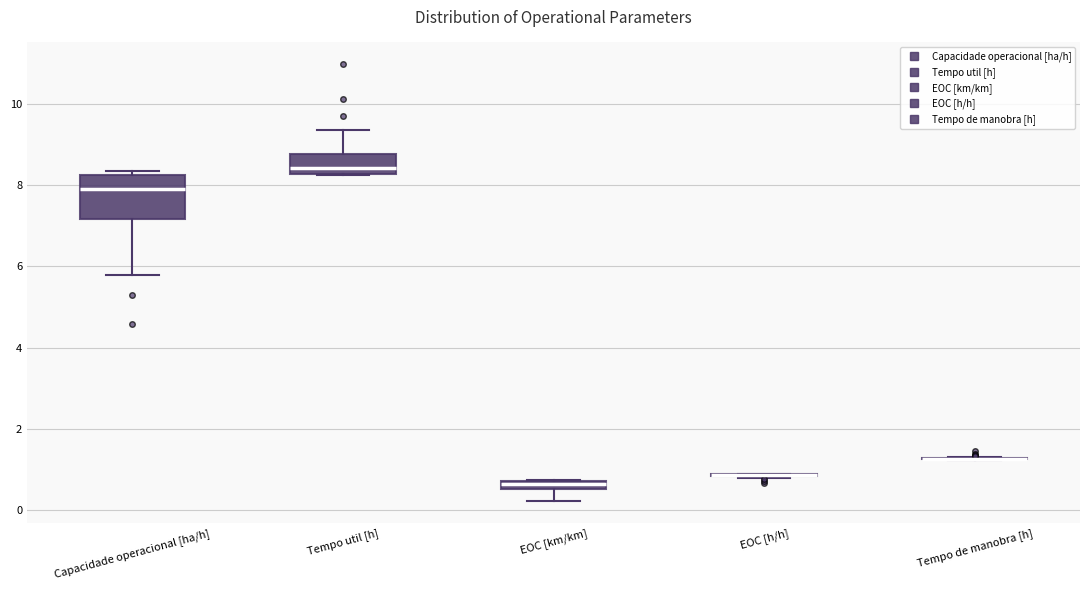

Which box is the tallest, from its lower edge to its upper edge?

Capacidade operacional [ha/h]